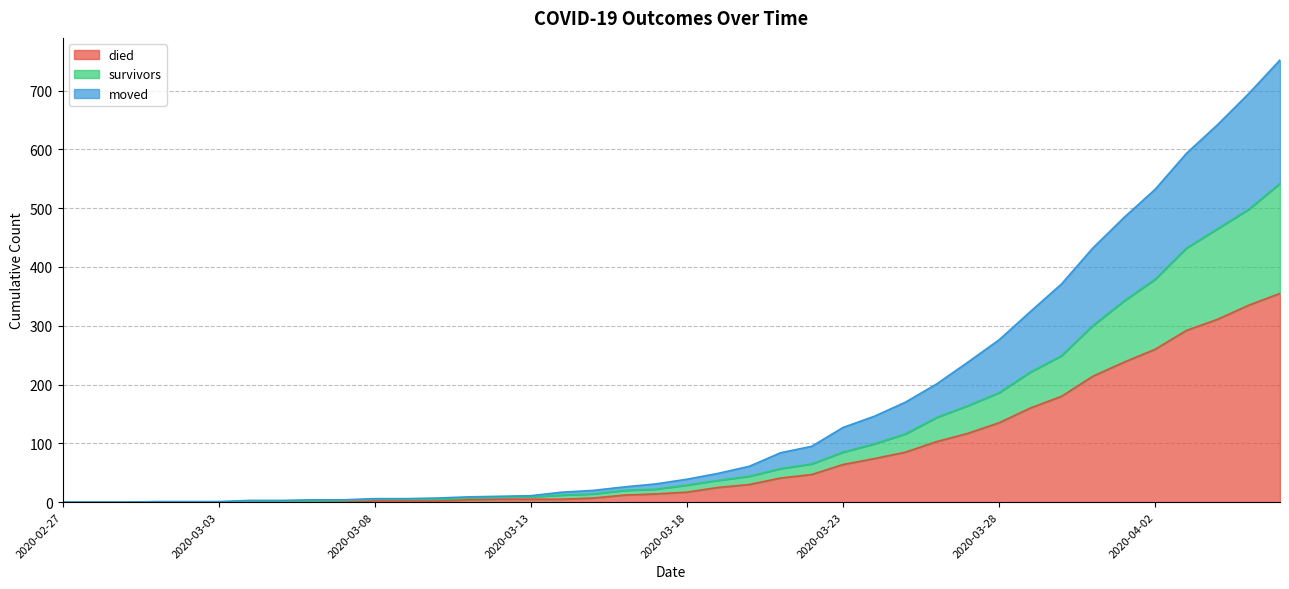

Which category has the highest value in the survivors series?

2020-04-06